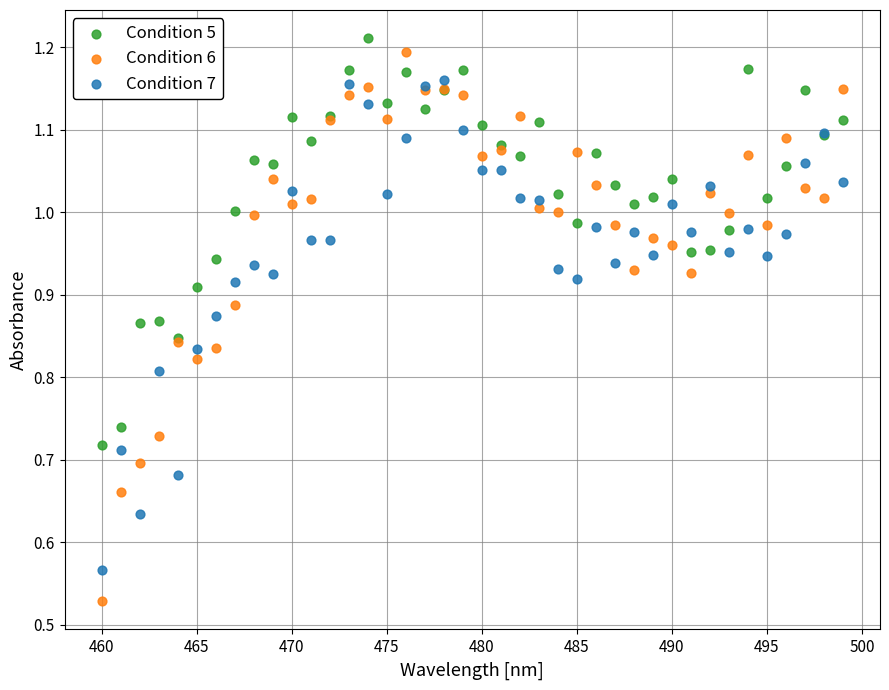

Which series has the widest spread of Y values?

Condition 6